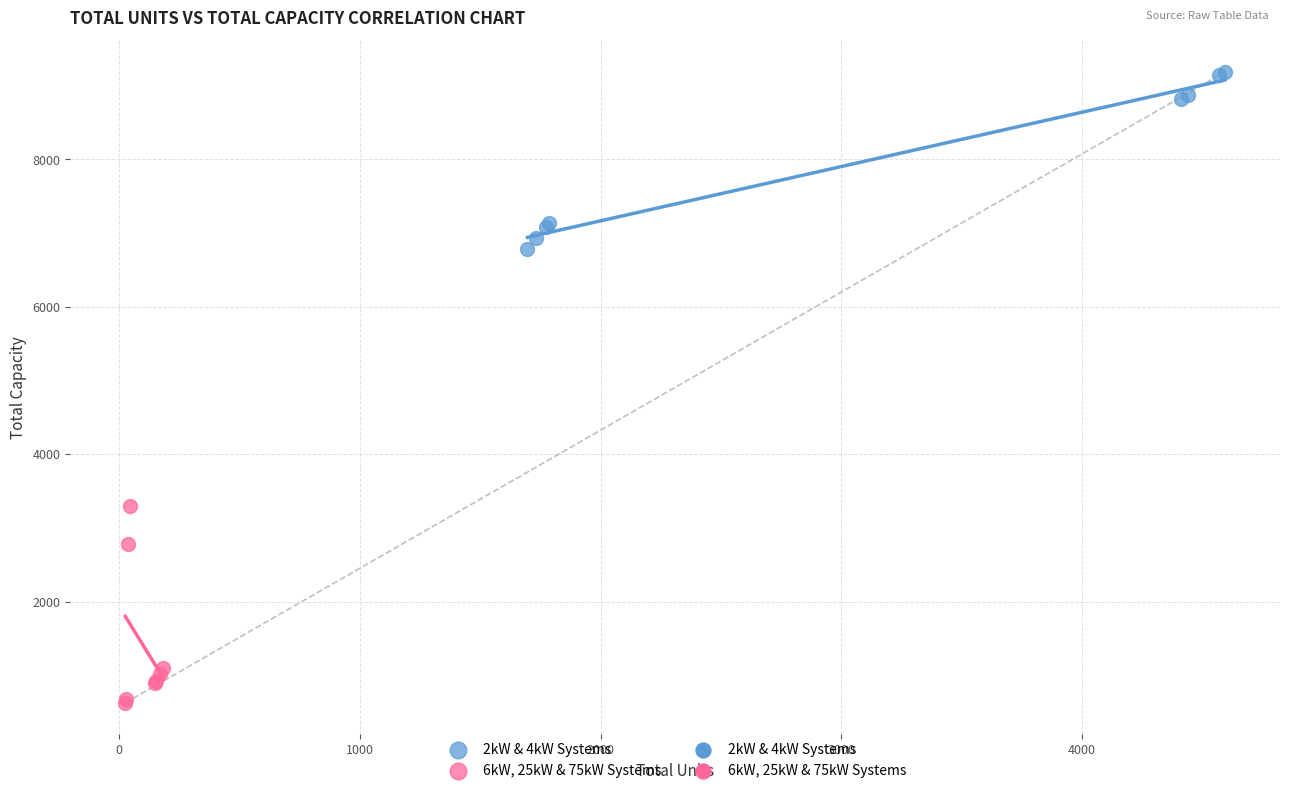

Which series contains the highest Y value?

2kW & 4kW Systems